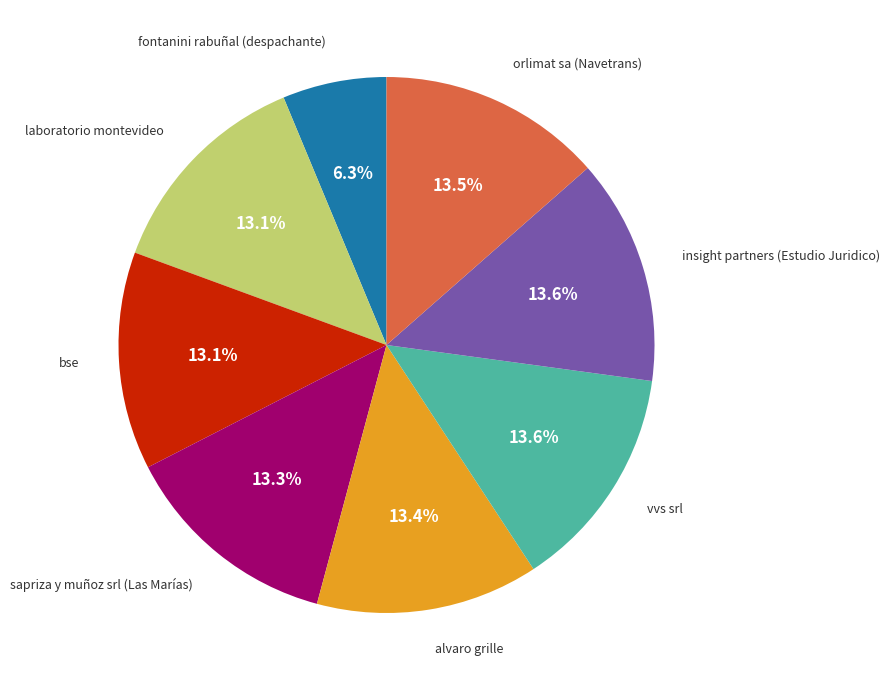

To the nearest percent, what is the difference between the largest and smallest slice percentages?

7%